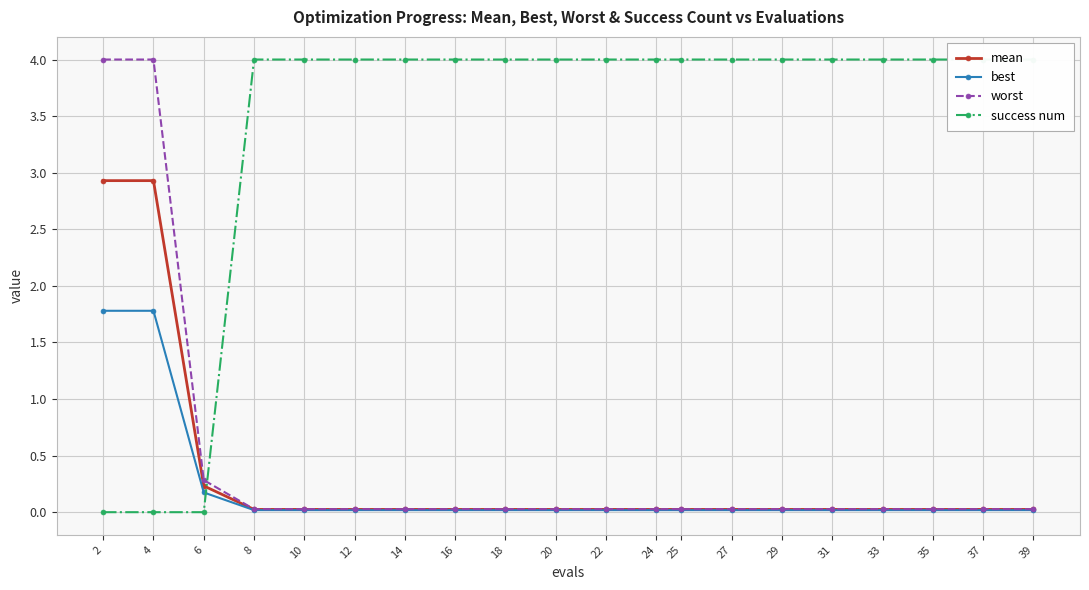

True or false: best and mean cross at least once.

False